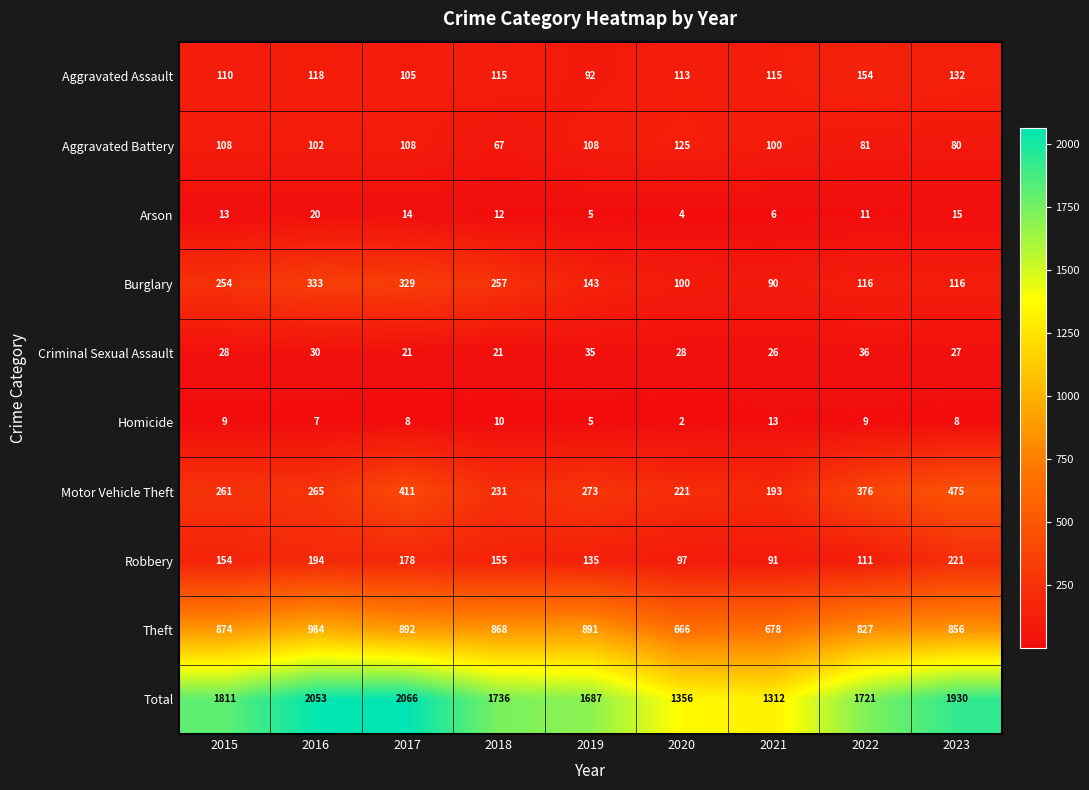

The Motor Vehicle Theft series shows 231 at 2018. True or false?

True